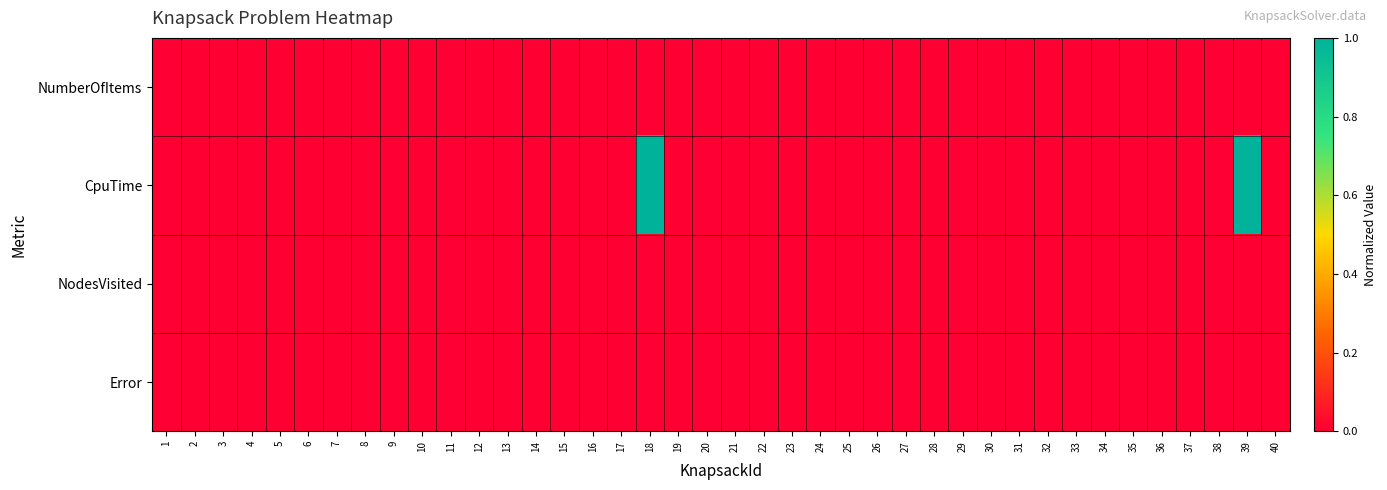

At how many categories does at least one series exceed 0?

2